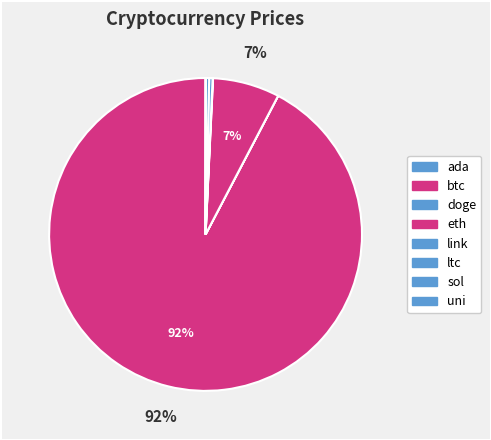

Combined, what portion of the pie is sol and ada?

0.3%